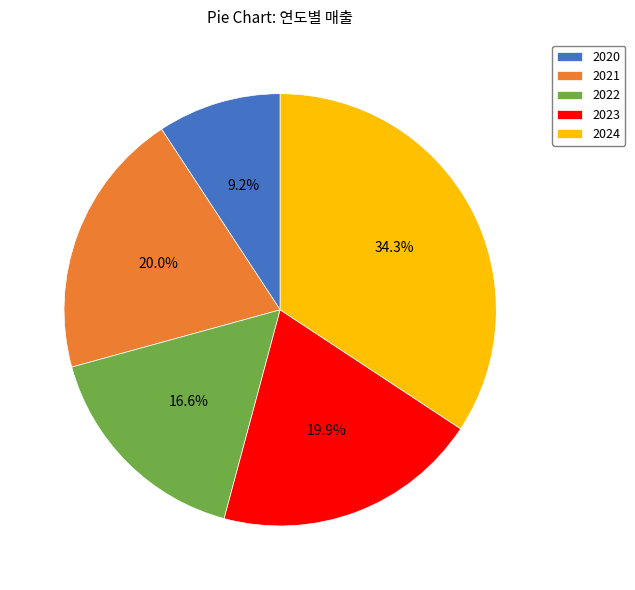

What percentage is NOT represented by 2022?

83.4%